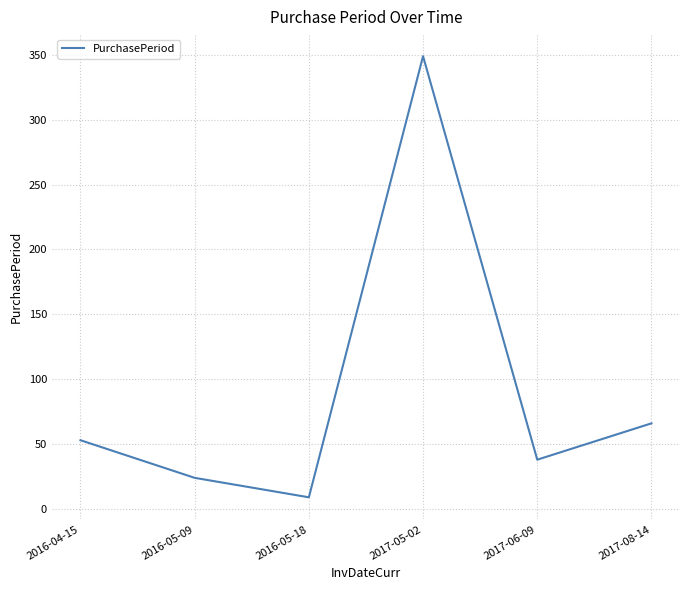

At which category does the data reach its first local peak?

2017-05-02